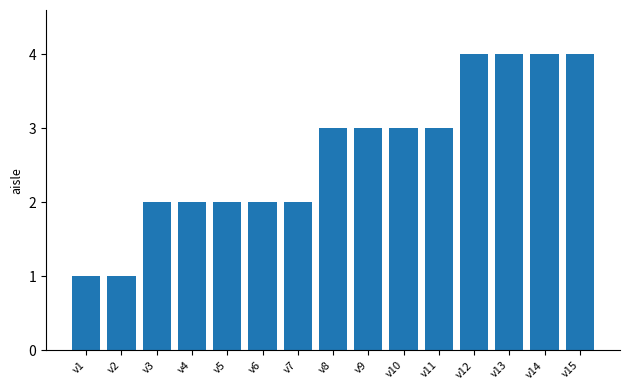

What is the value of the 9th bar from the left?

3